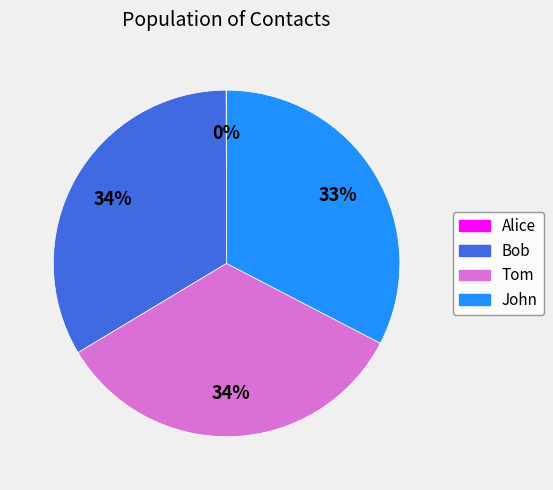

Does any single category account for the majority?

No